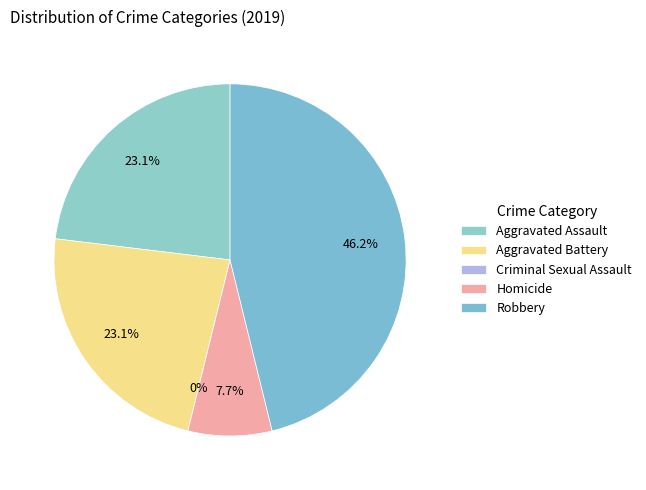

What percentage is the Homicide slice, to the nearest percent?

8%